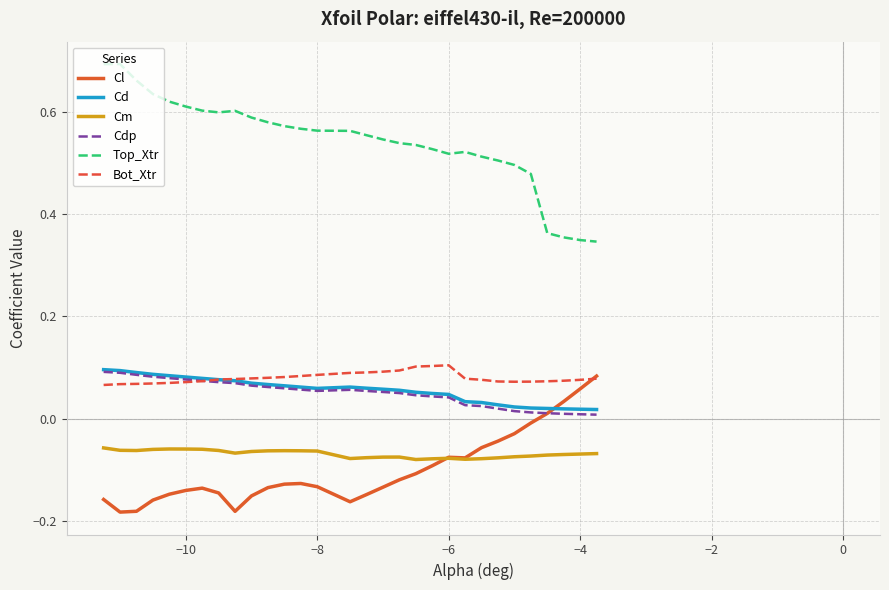

True or false: Cl and Top_Xtr intersect in this chart.

False